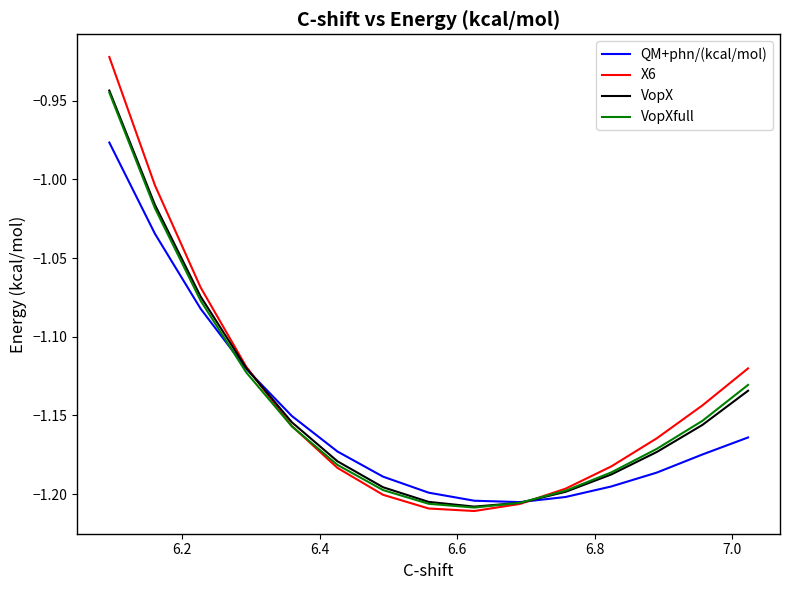

After their last crossing, which series has the higher values: VopXfull or QM+phn/(kcal/mol)?

VopXfull